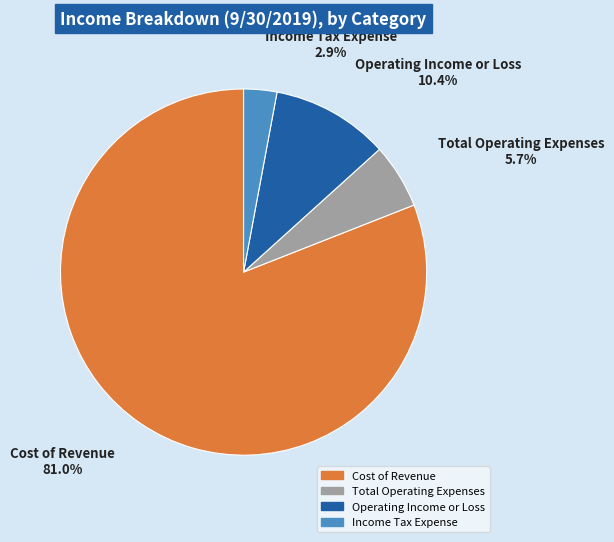

How many slices are in this pie chart?

4